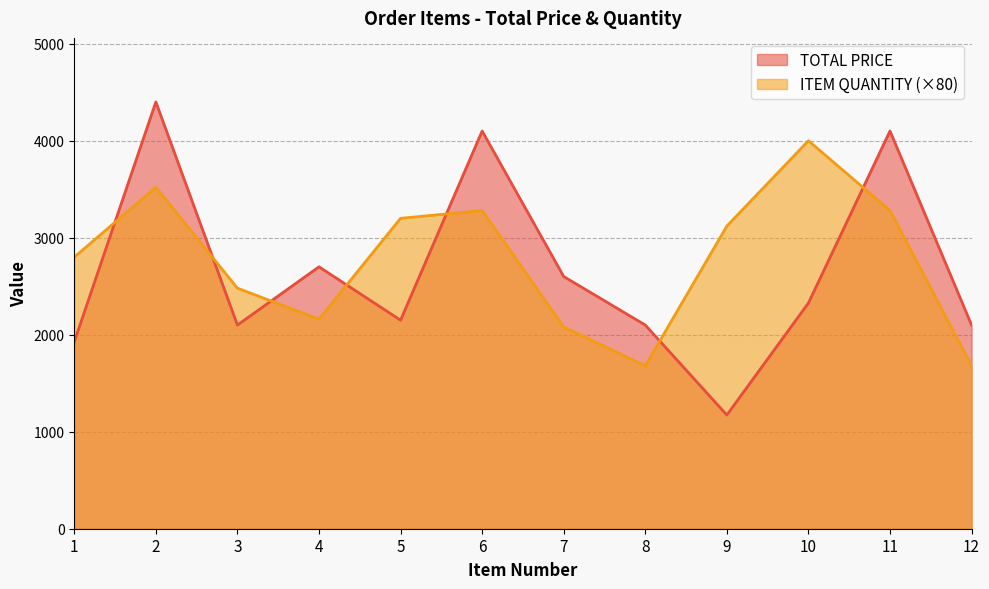

How many series are shown in this chart?

2